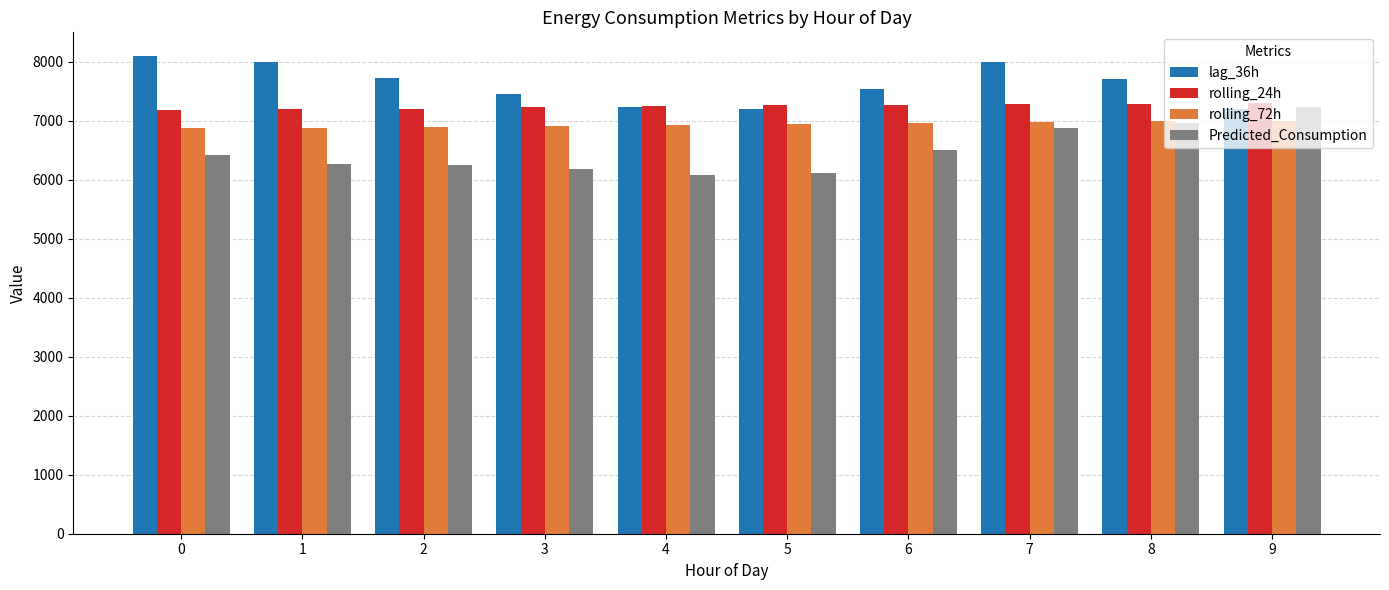

At how many categories does at least one series exceed 7345?

7